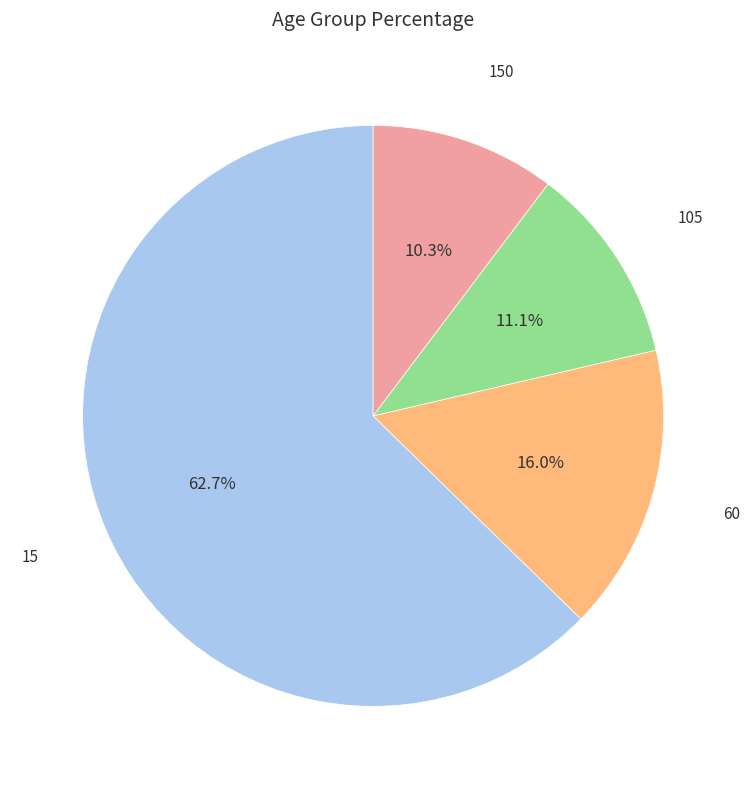

Is there any slice that represents more than half of the pie?

Yes